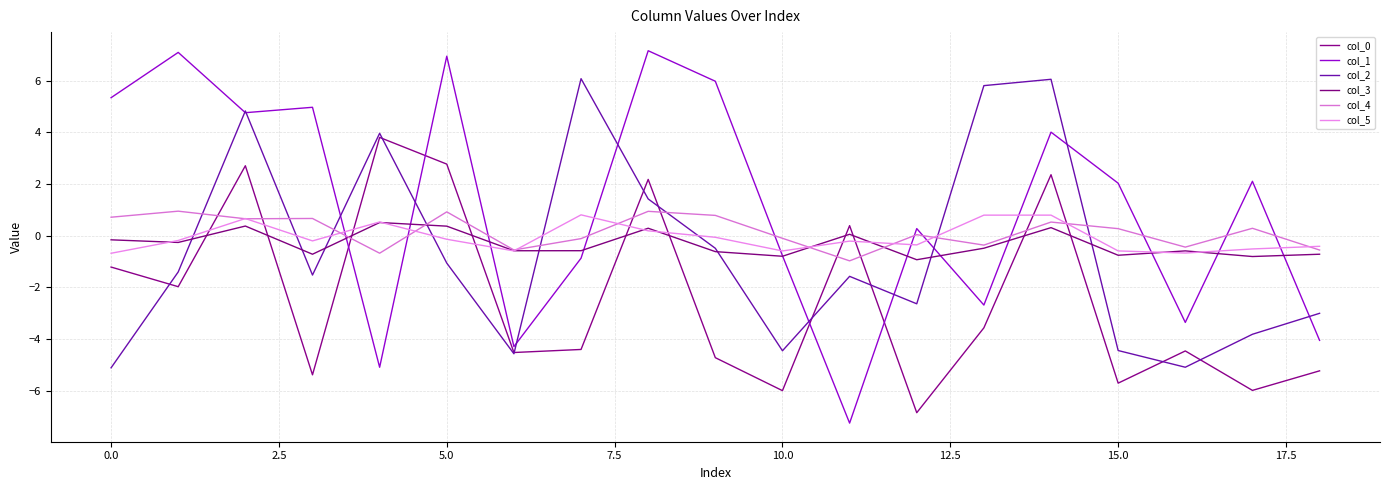

After their last crossing, which series has the higher values: col_4 or col_5?

col_5